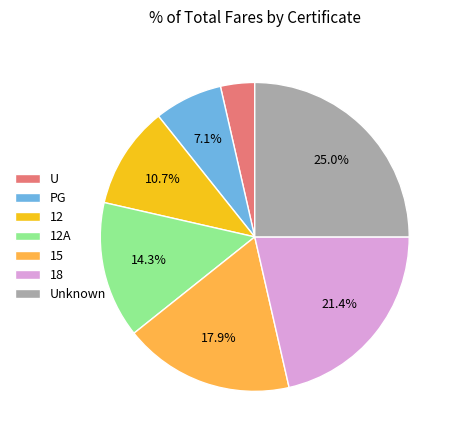

Which has a higher value, 12 or 18?

18